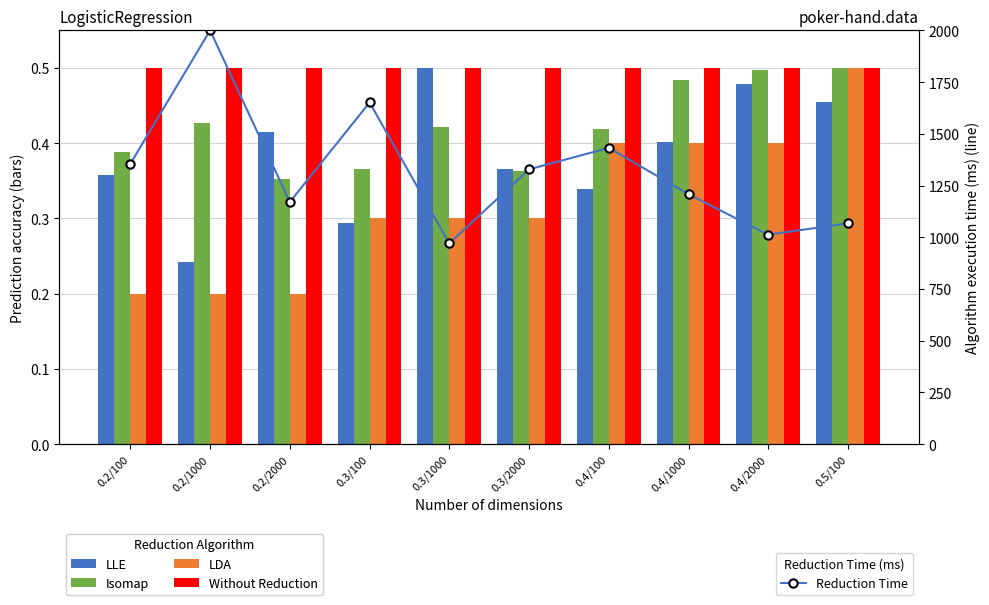

Rank the categories by LLE value from highest to lowest.

0.3/1000, 0.4/2000, 0.5/100, 0.2/2000, 0.4/1000, 0.3/2000, 0.2/100, 0.4/100, 0.3/100, 0.2/1000